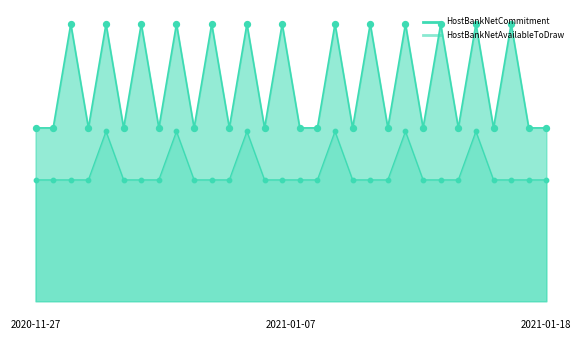

Which series has the widest spread of Y values?

HostBankNetCommitment_line